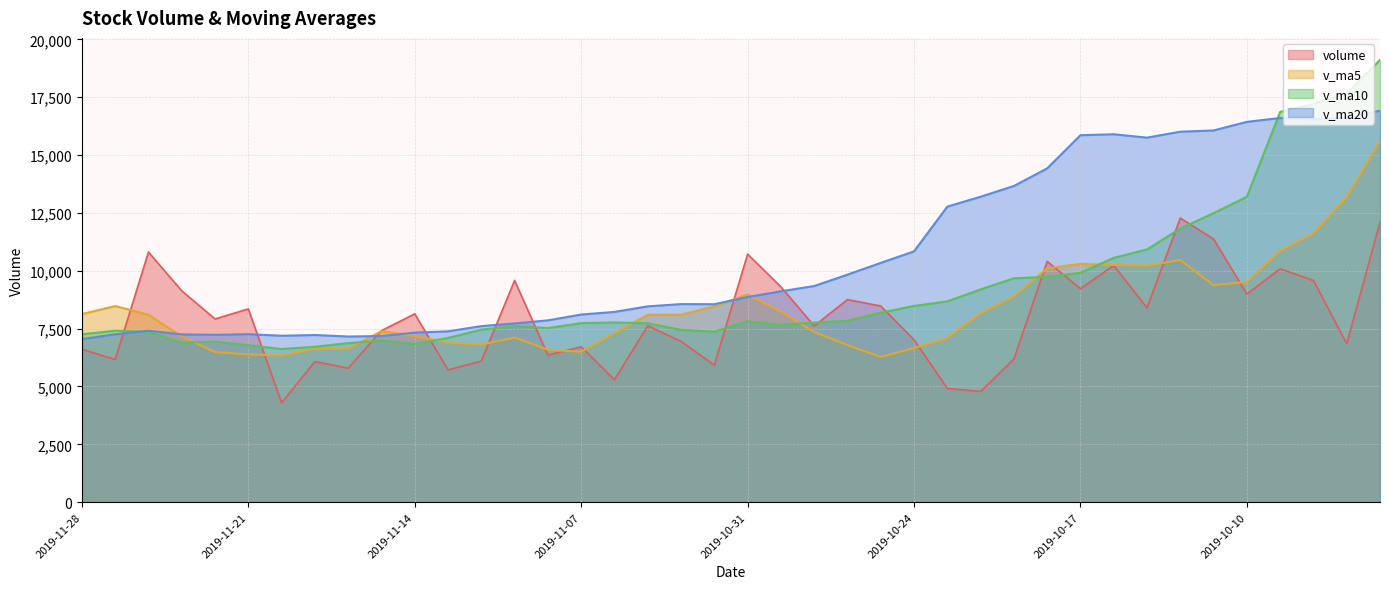

How many intersections are there between v_ma10 and volume?

14